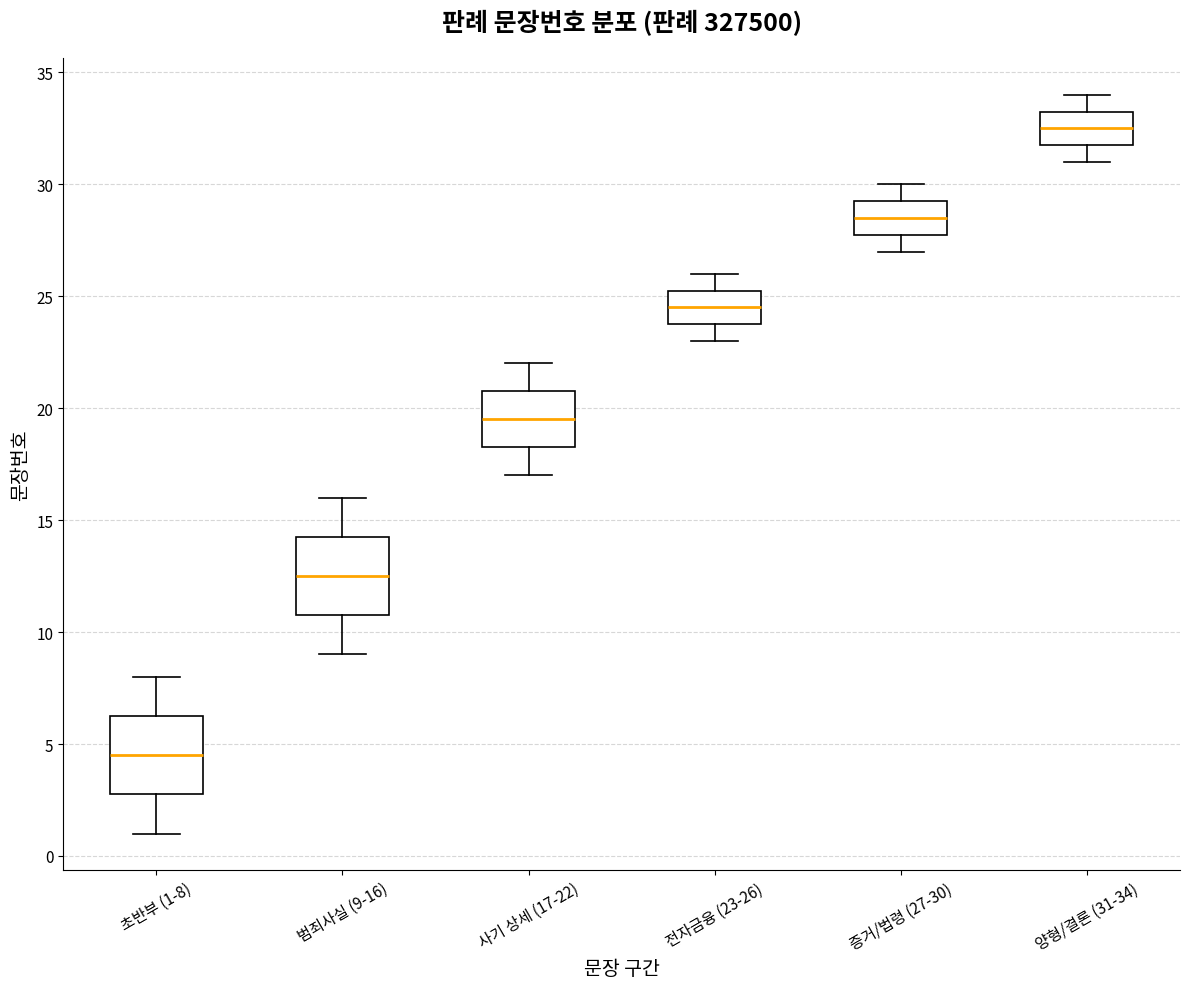

Which box has the highest median line?

양형/결론 (31-34)